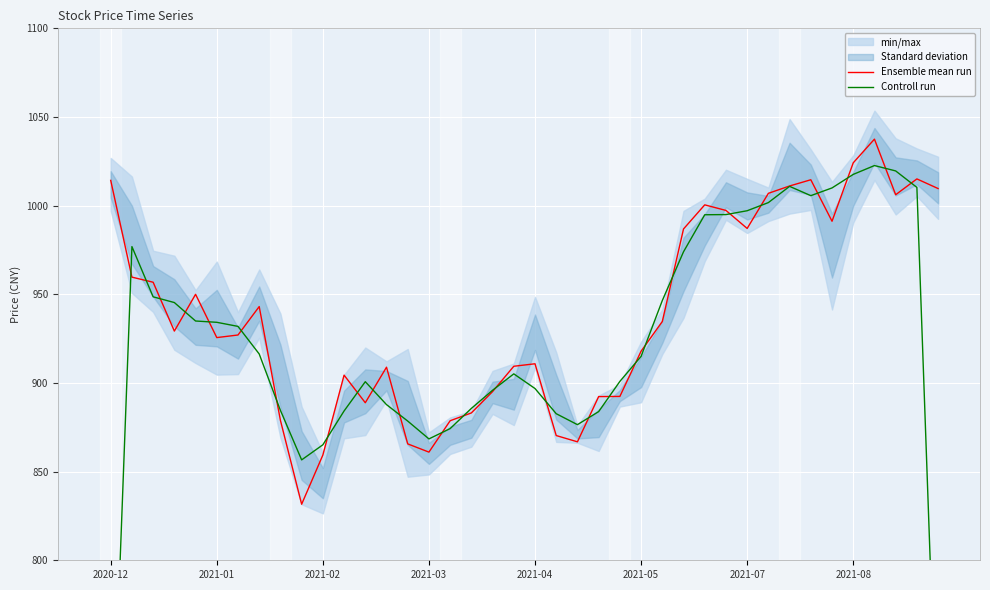

What is the total value across all series at 12?

1789.6